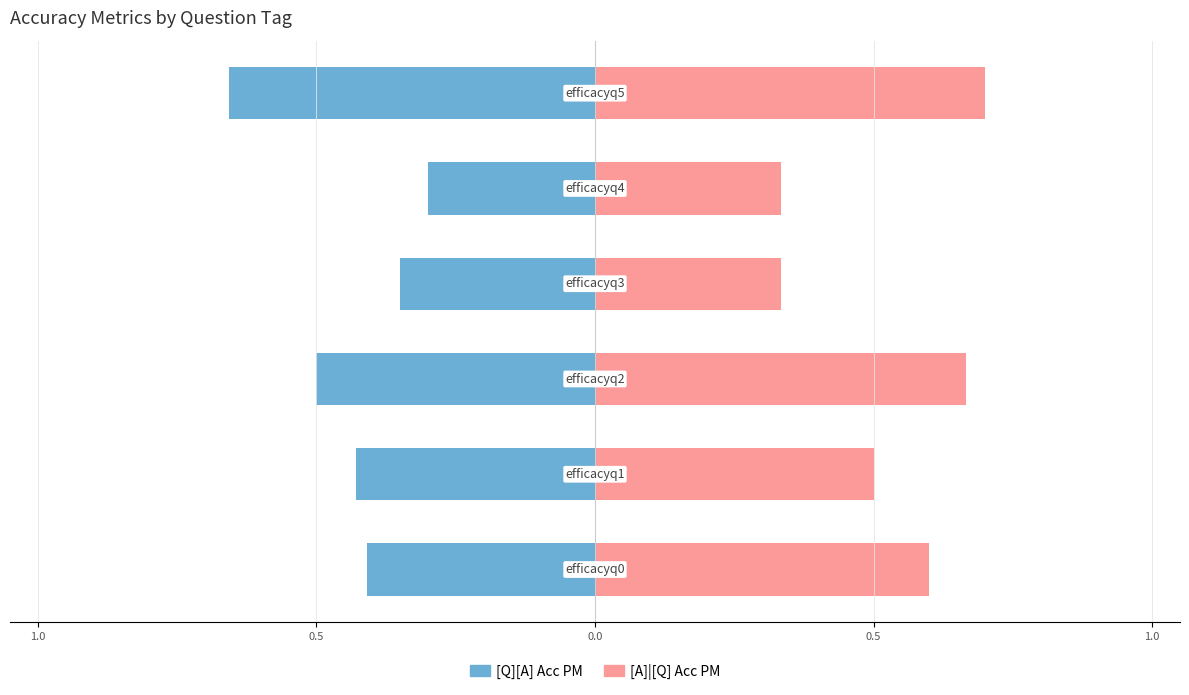

True or false: [A]|[Q] Acc PM has a value of 0.3 at 0.5.

True